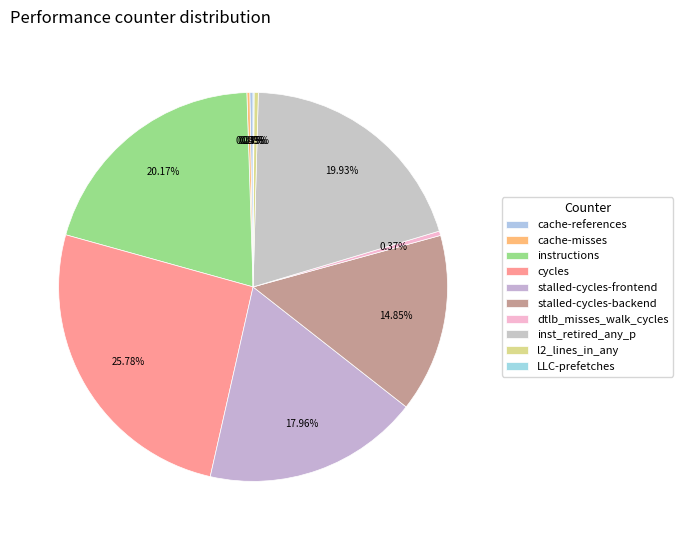

To the nearest percent, what is the difference between the dtlb_misses_walk_cycles and cycles slice percentages?

25%